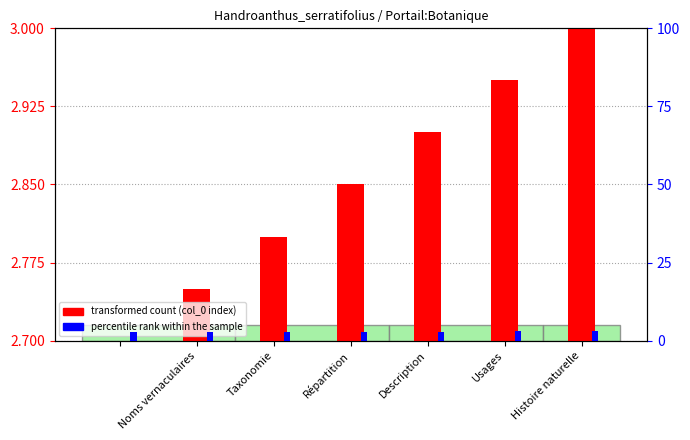

How many transformed count values are between 2 and 3?

7